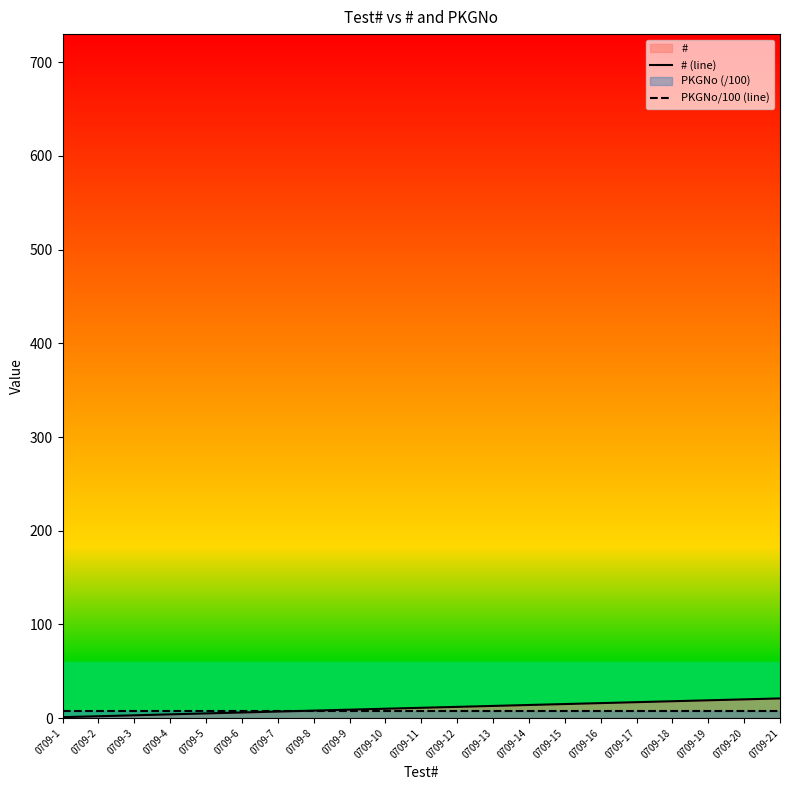

Which series ends up on top after the final intersection of PKGNo/100 (line) and # (line)?

# (line)